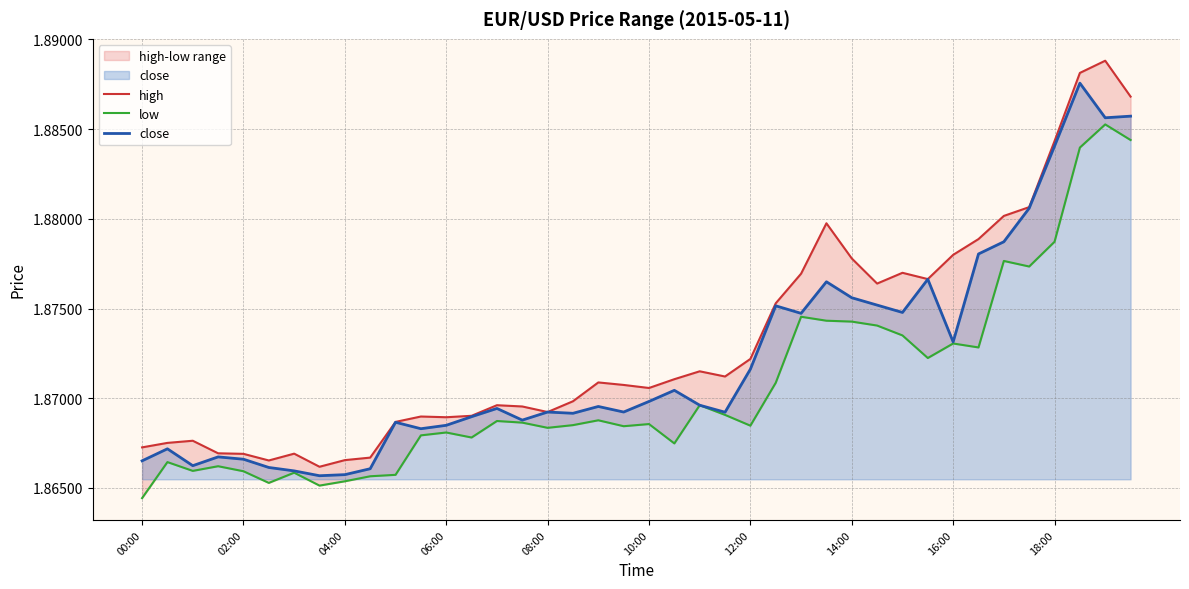

Between 37 and 08:00, which is larger?

37